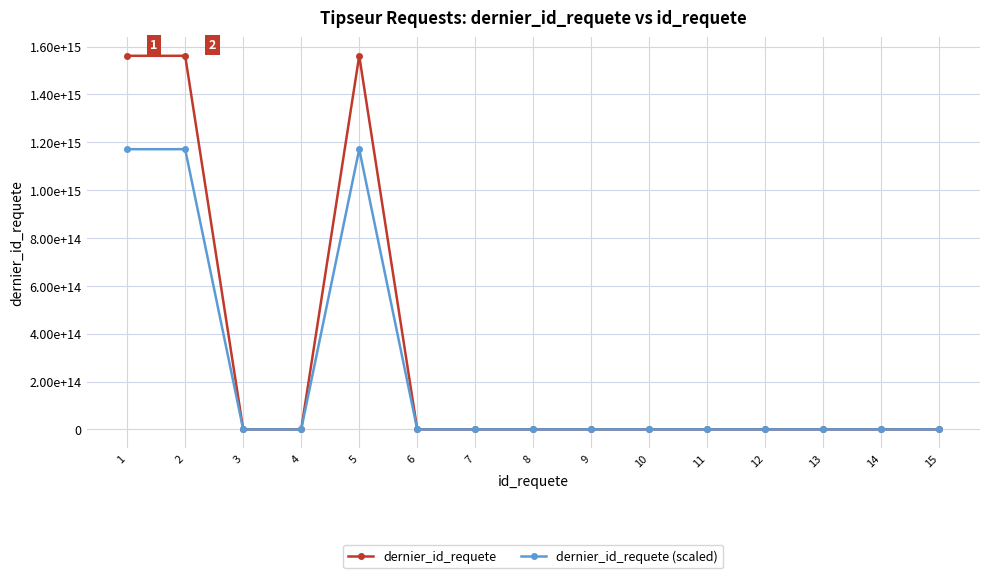

Does the chart have visible grid lines?

Yes